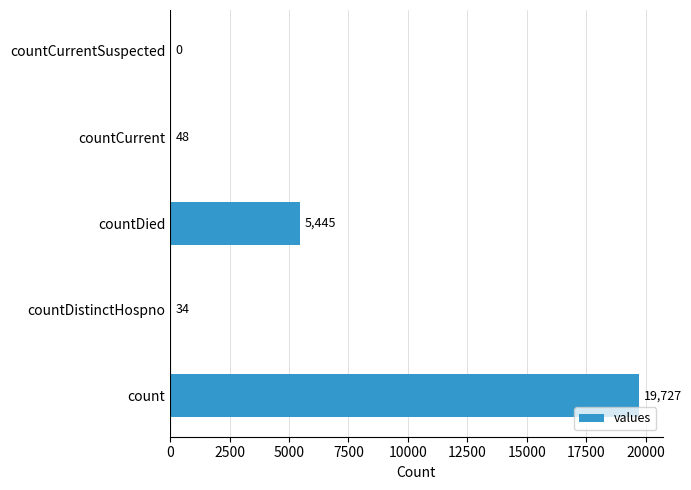

Approximately how many times larger is the value at countDied compared to countDistinctHospno?

160.1